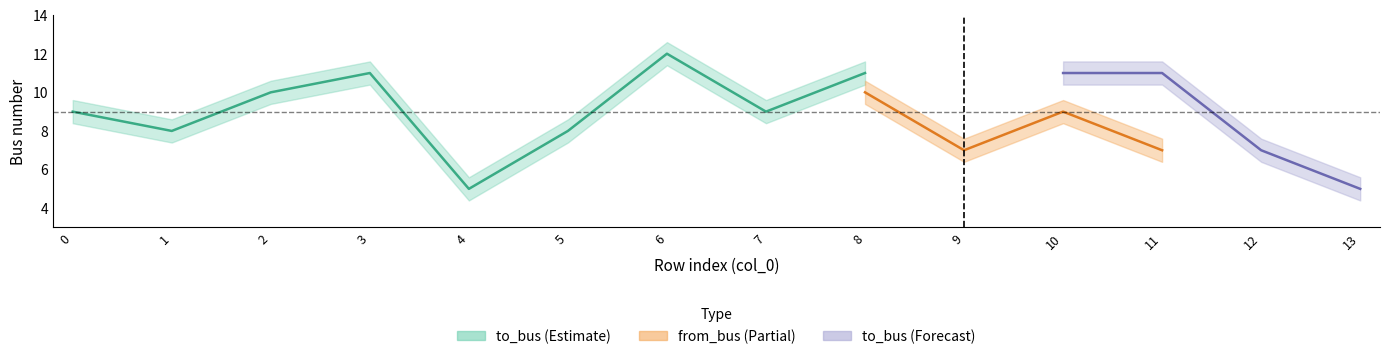

What is the average value of the from_bus series?

8